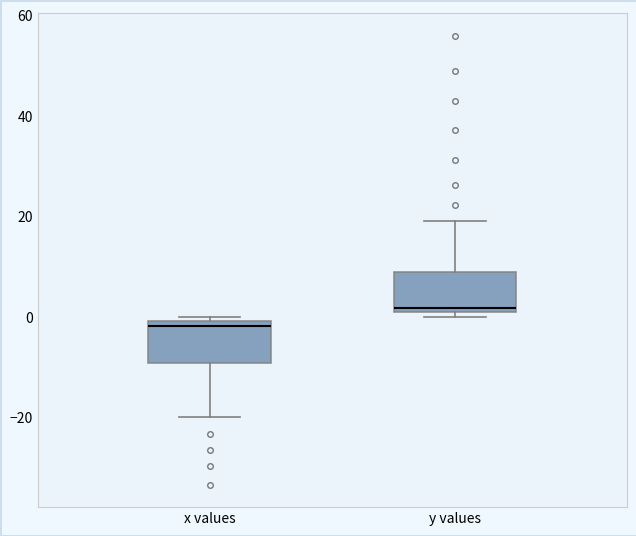

Where does the lower whisker of the box for x values end on the y-axis? The values are not printed on the chart, so give them approximately, as read against the axis.

-20